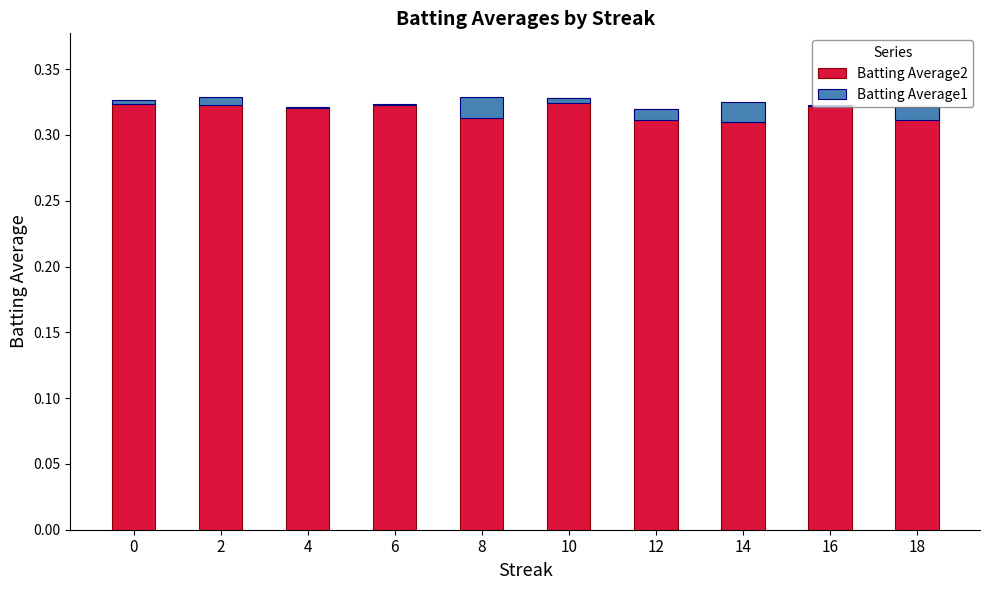

Read the Batting Average2 value at 2.

0.3